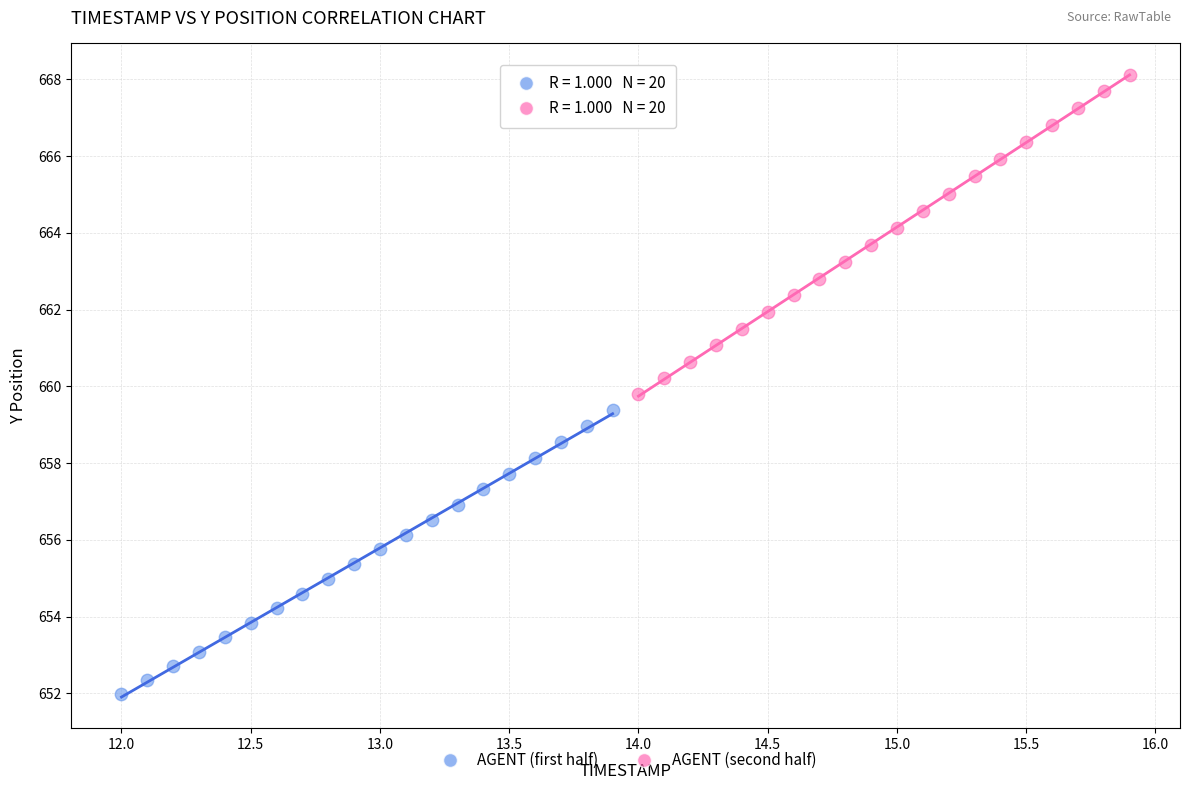

Which series contains the lowest Y value?

AGENT (first half)